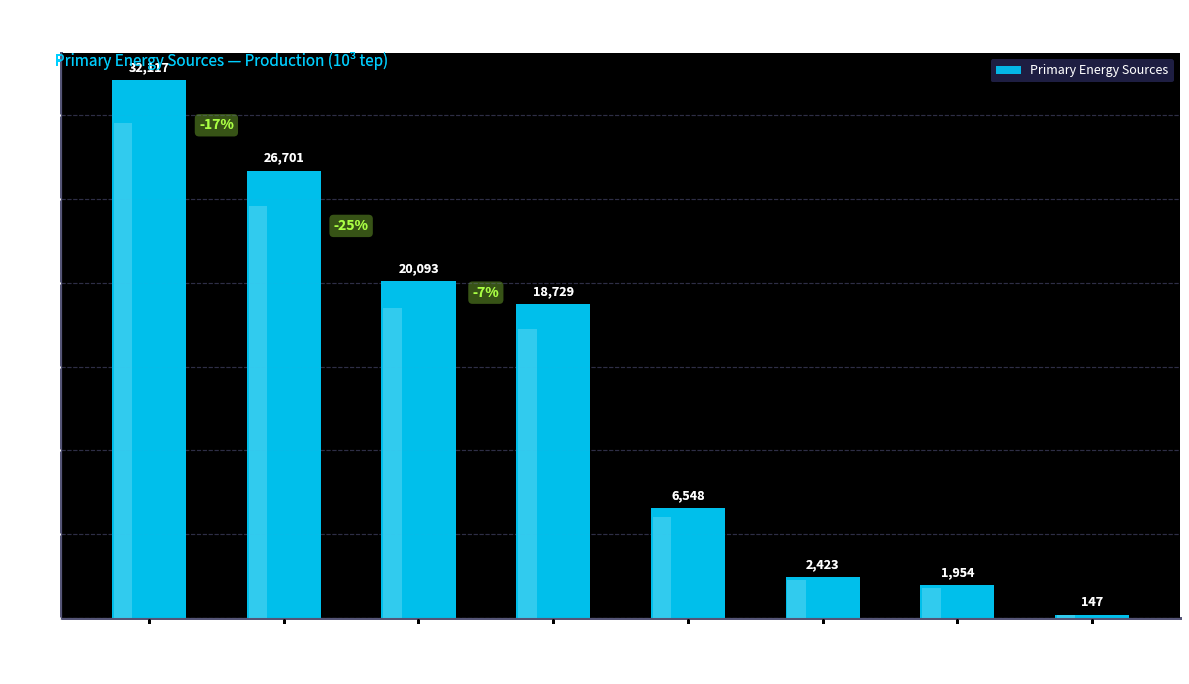

Reading right to left, what are all the values shown in this chart?

Metallurgical Coal=147.0	Steam Coal=1954.5	Other Primary Sources=2423.3	Natural Gas=6548.2	Hydraulic Energy=18729.3	Sugar Cane Products=20093.2	Firewood=26701.1	Petroleum=32117.3